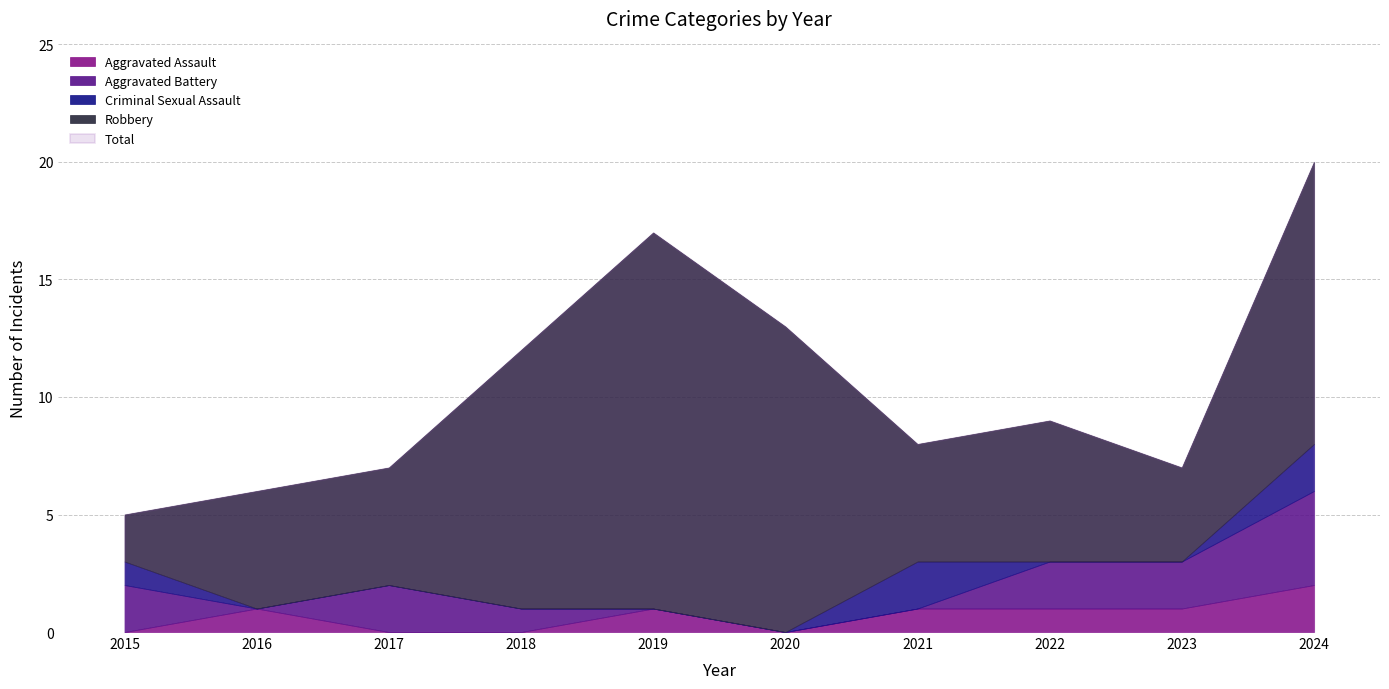

What is the maximum value shown in the chart?

20